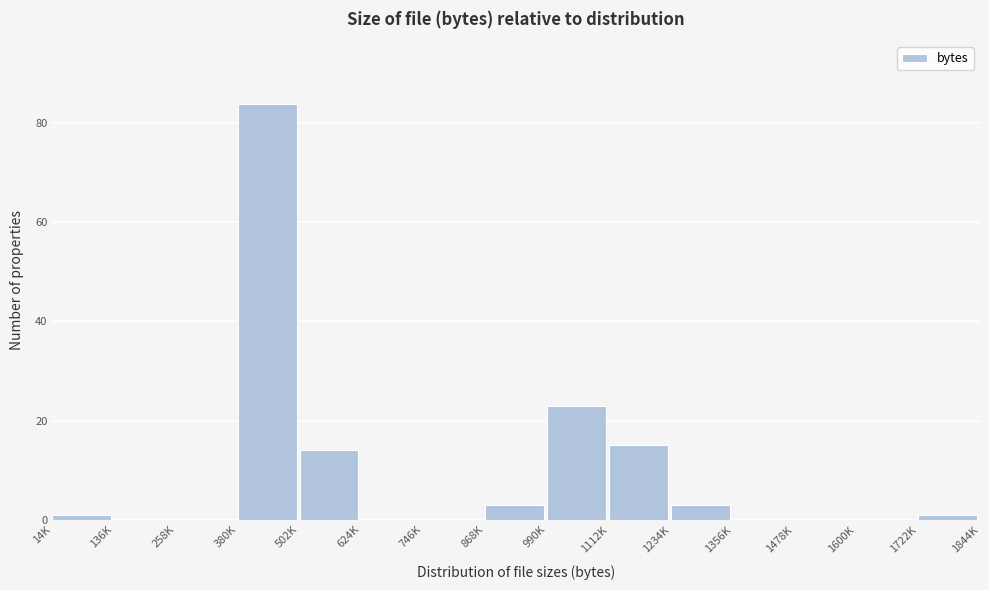

Reading right to left, transcribe all the data shown in this chart.

1722K=1	1600K=0	1478K=0	1356K=0	1234K=3	1112K=15	990K=23	868K=3	746K=0	624K=0	502K=14	380K=84	258K=0	136K=0	14K=1